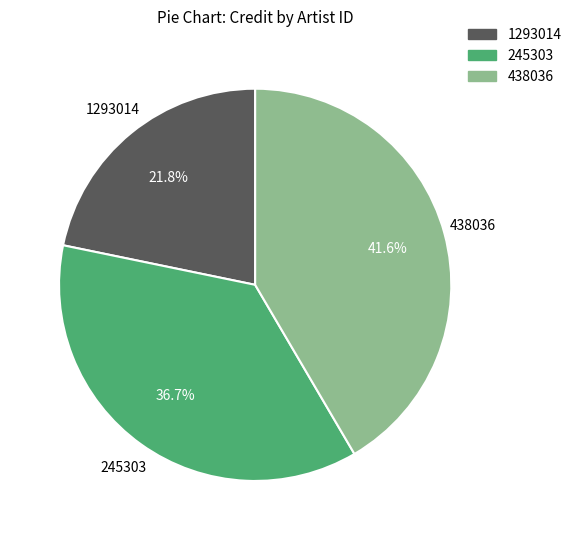

Rank the categories by value from highest to lowest.

438036, 245303, 1293014